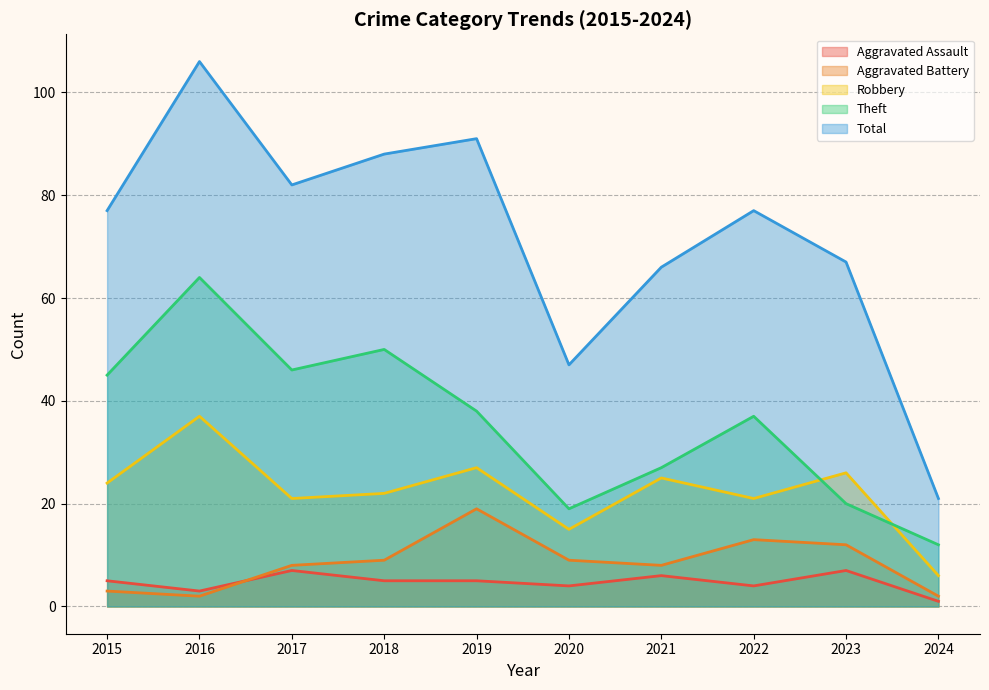

What is the difference between the highest and lowest values at 2024?

20